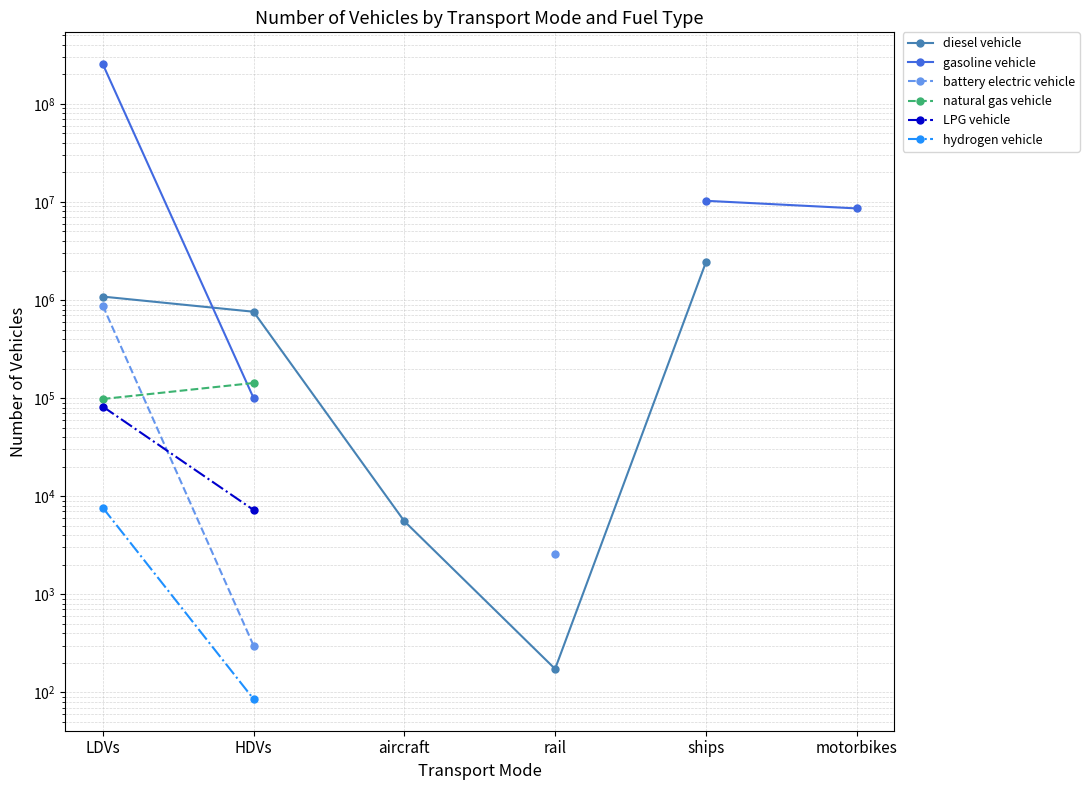

The value of LPG vehicle at LDVs is 32757.0. True or false?

False